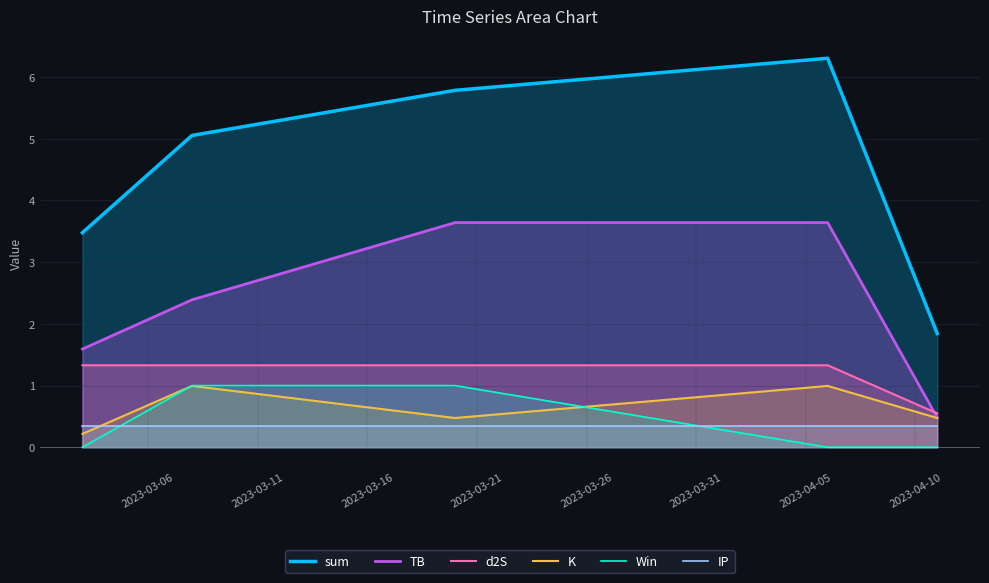

True or false: IP and Win cross at least once.

True